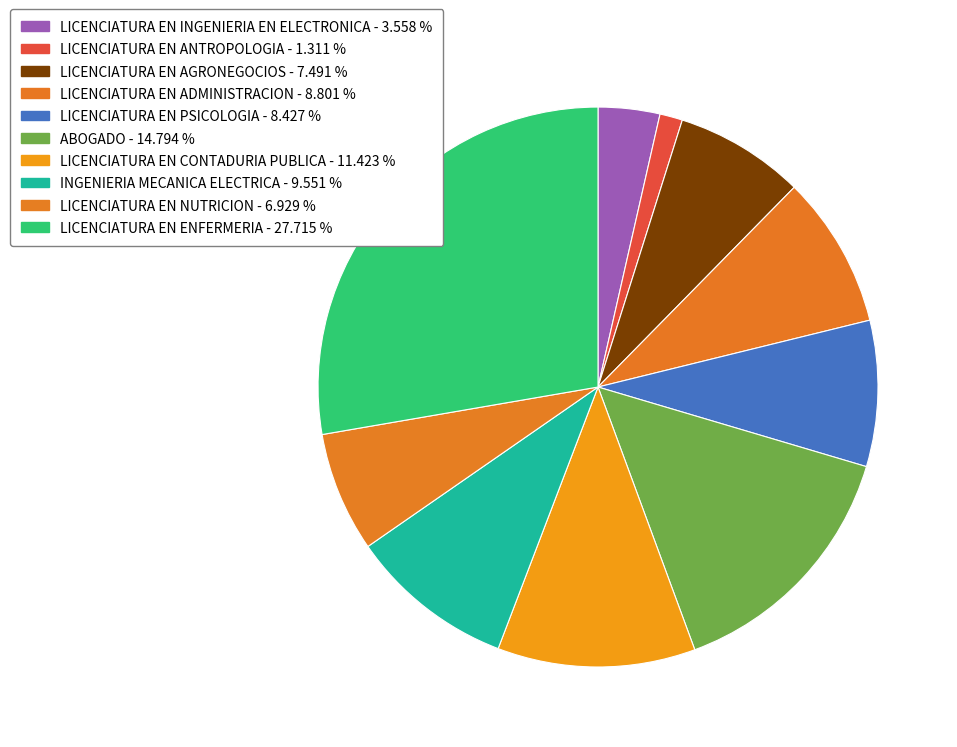

Do LICENCIATURA EN ADMINISTRACION and INGENIERIA MECANICA ELECTRICA together represent more than half of the pie?

No